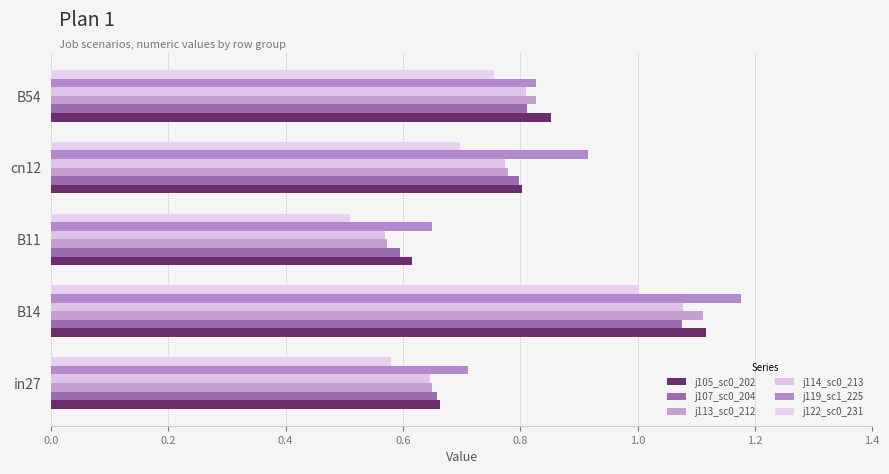

Count the j113_sc0_212 values in the range 0 to 1.

4